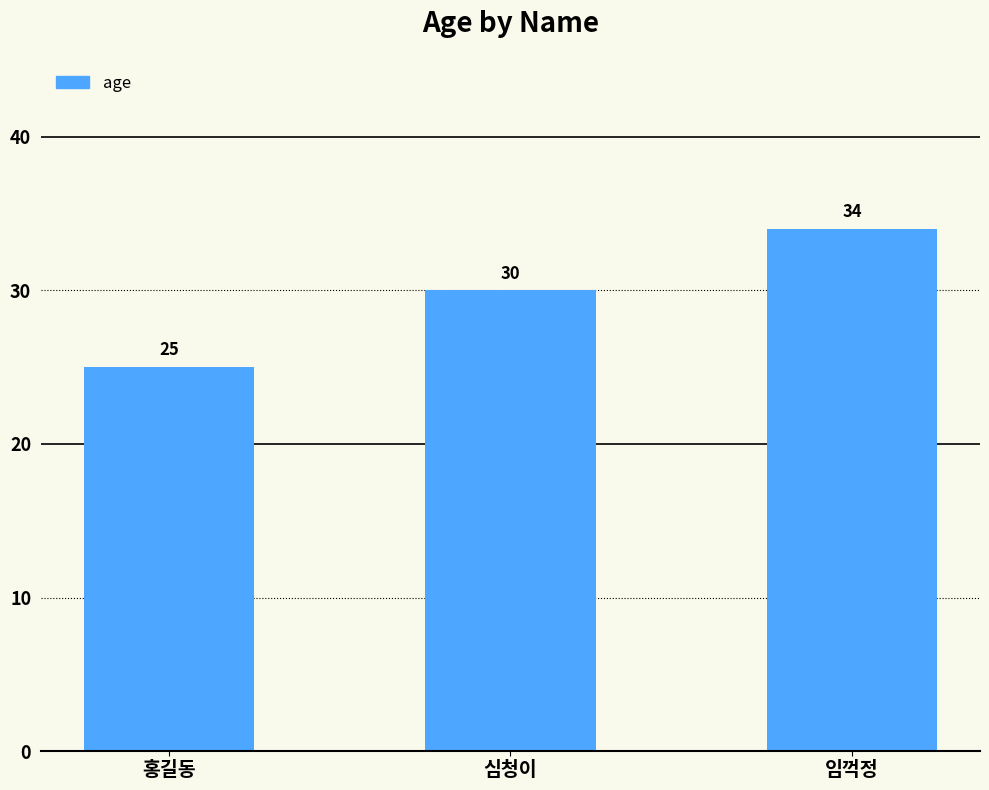

What is the label of the 1st bar from the left?

홍길동